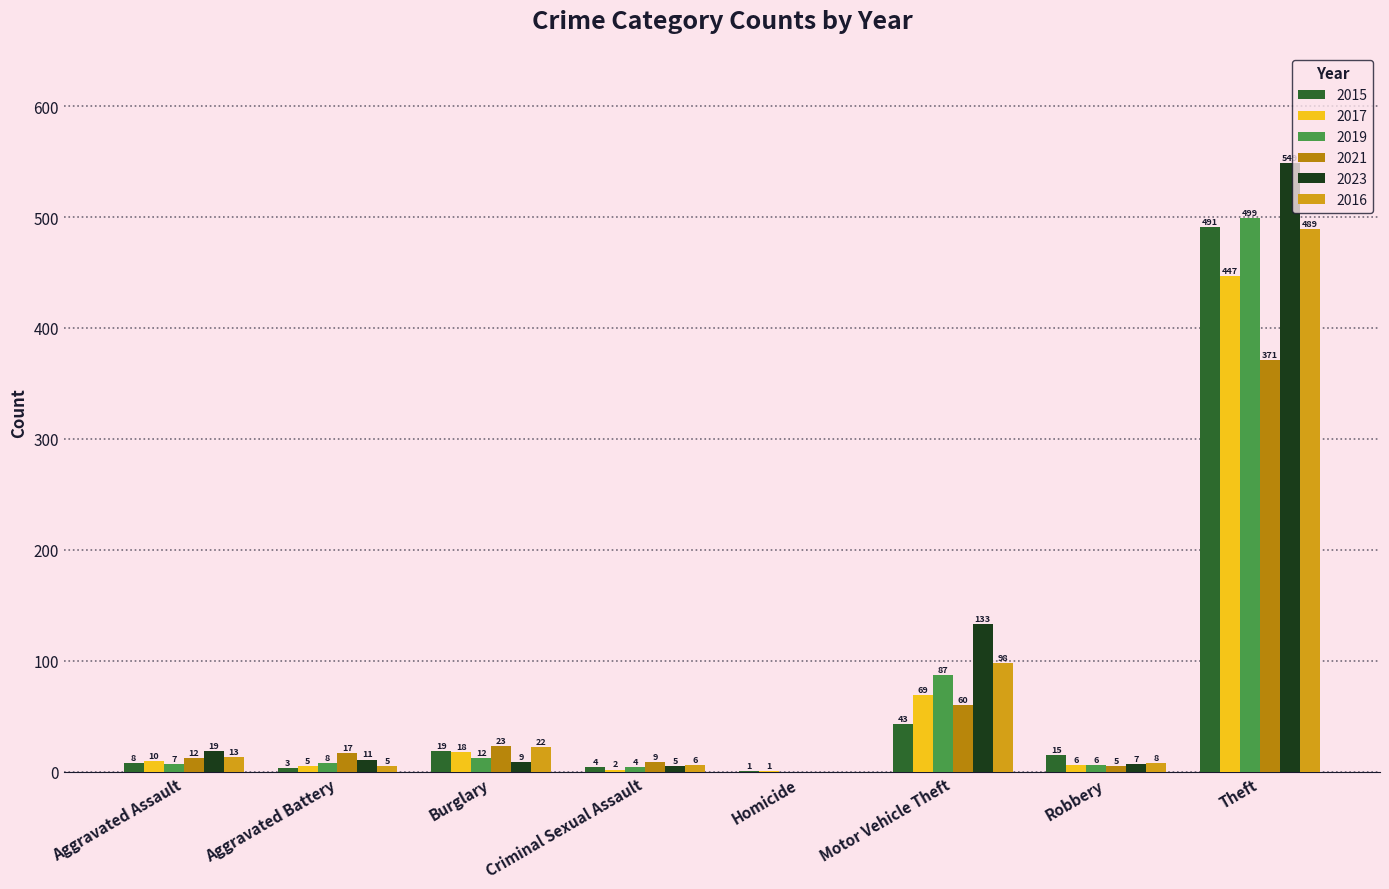

Is the value of 2016 at Theft greater than the value of 2021 at Theft?

Yes